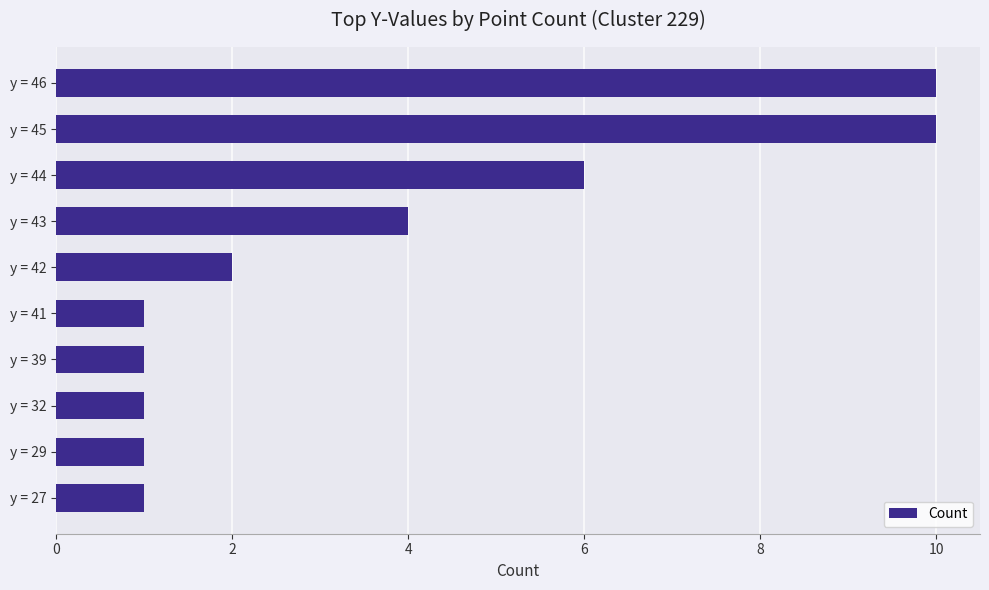

What is the change in value from y = 32 to y = 46?

+9